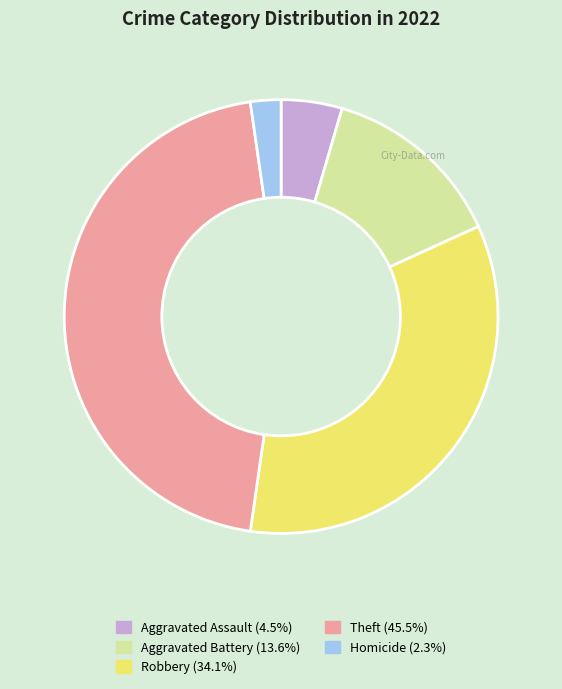

Does any single category account for the majority?

No